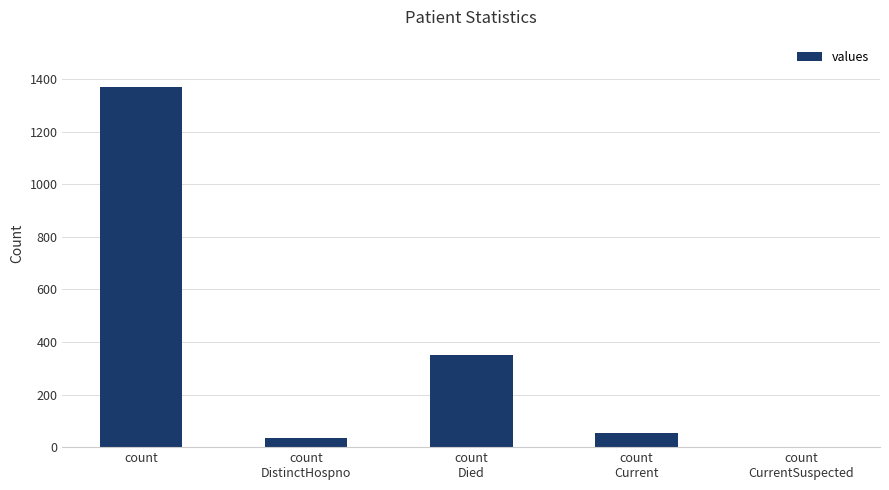

What is the greatest value displayed?

1371